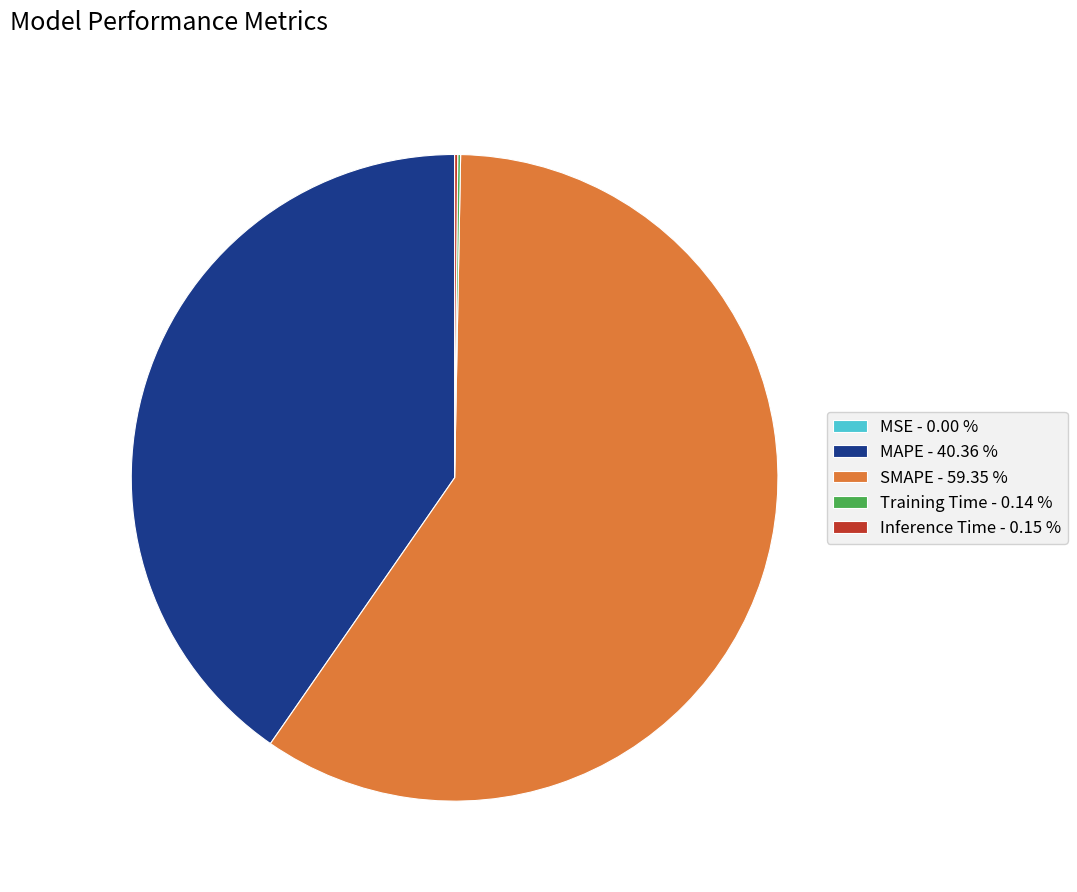

Is there a majority slice in this chart?

Yes